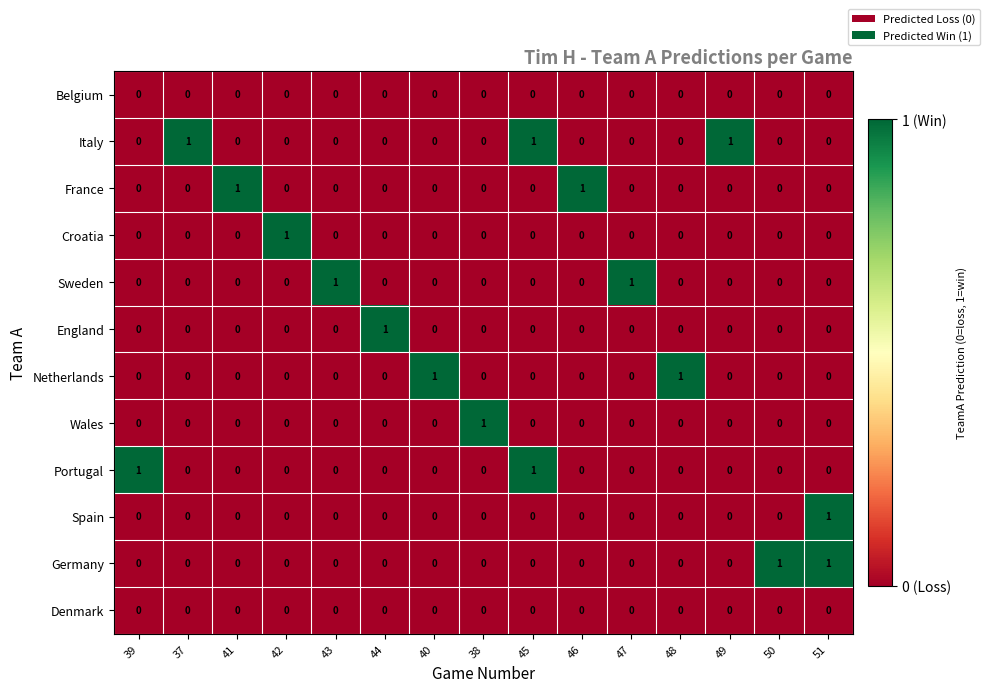

Which series has the largest total across all categories?

Italy